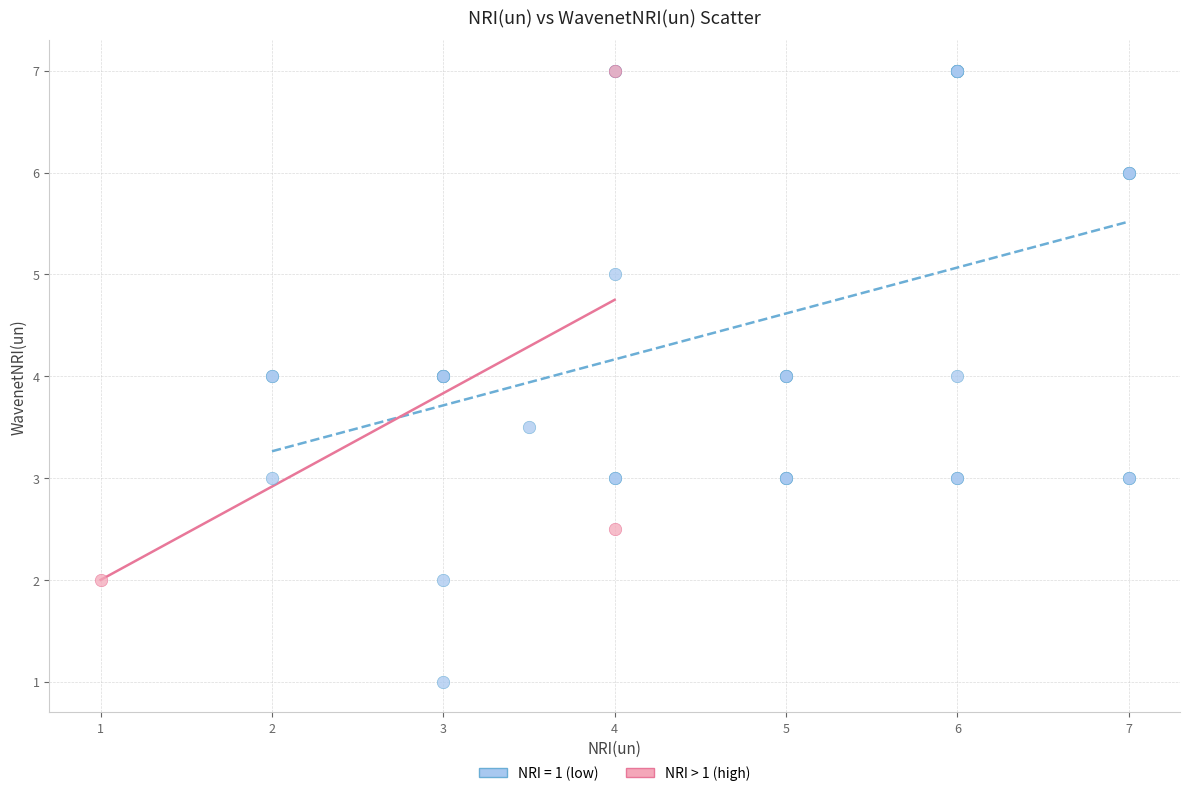

Which series contains the lowest Y value?

NRI = 1 (low)